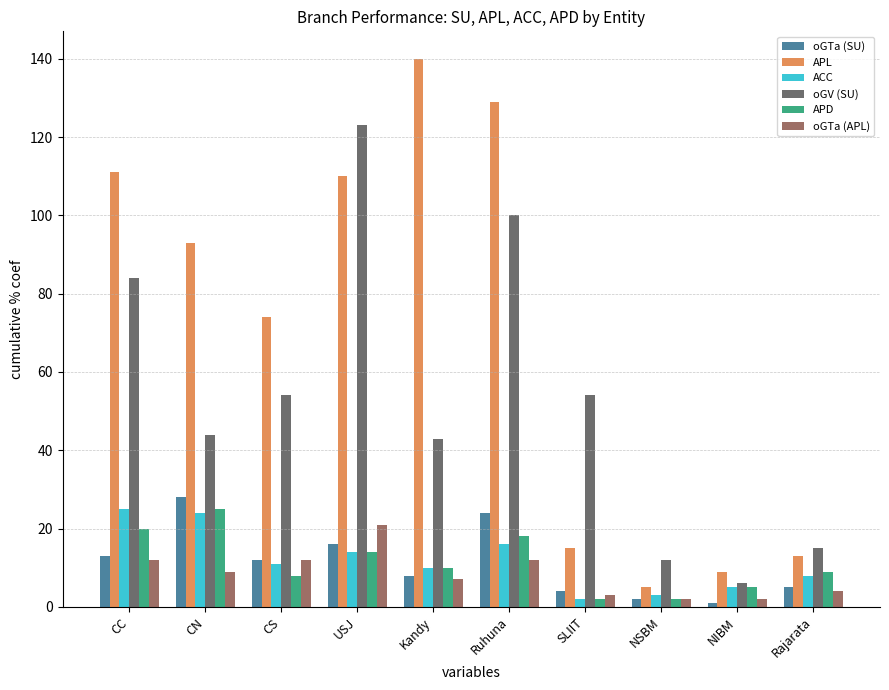

What is the label of the 6th bar from the left?

Ruhuna